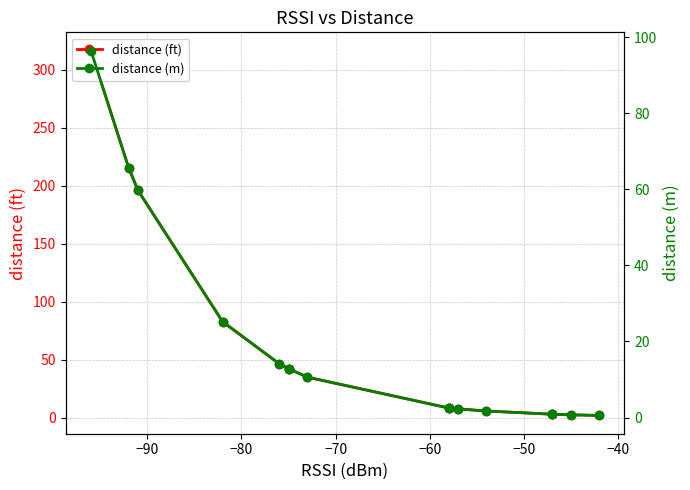

Reading left to right, what are all the values shown in this chart?

distance (ft): 316.7	215.7	196.0	82.7	46.5	42.2	42.2	34.9	8.3	8.3	7.5	5.6	2.9	2.9	2.4	1.8
distance (m): 96.5	65.8	59.7	25.2	14.2	12.9	12.9	10.6	2.5	2.5	2.3	1.7	0.9	0.9	0.7	0.5